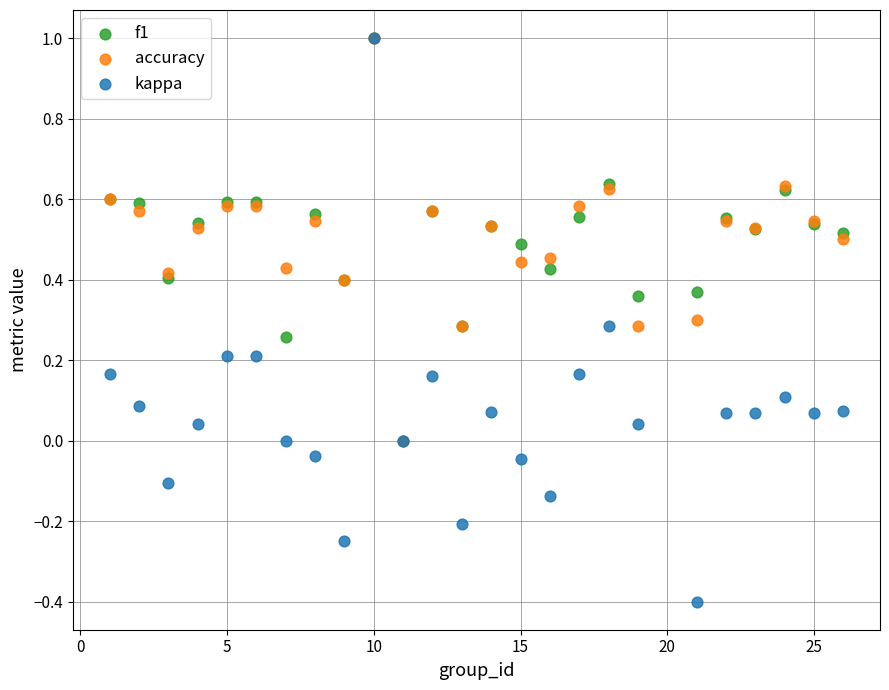

Which series has the largest Y range (max minus min)?

kappa